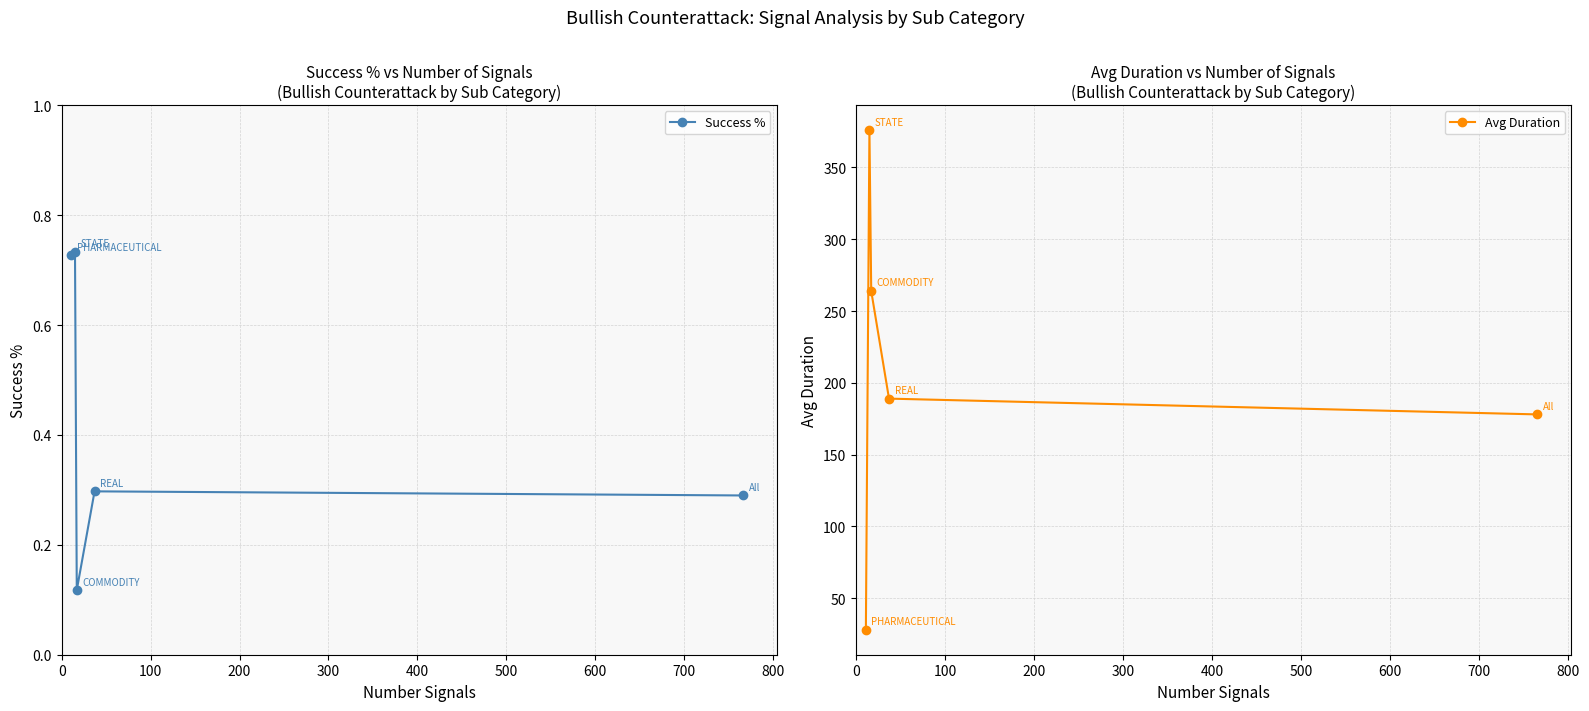

How many interior local valleys does the Success % series have?

1